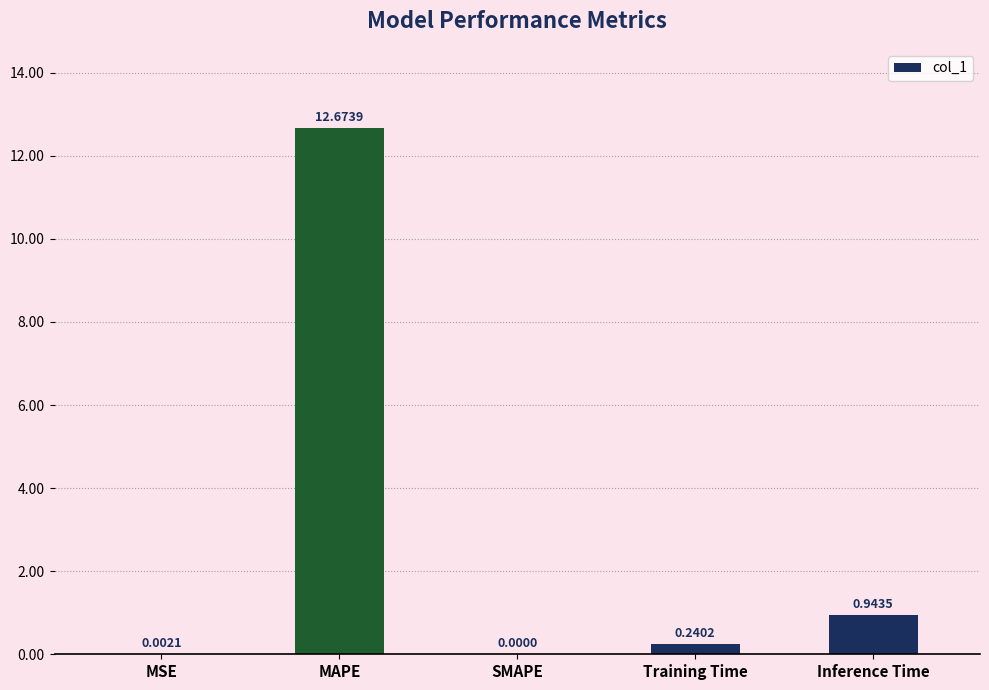

The value at MSE is 0.0. True or false?

True